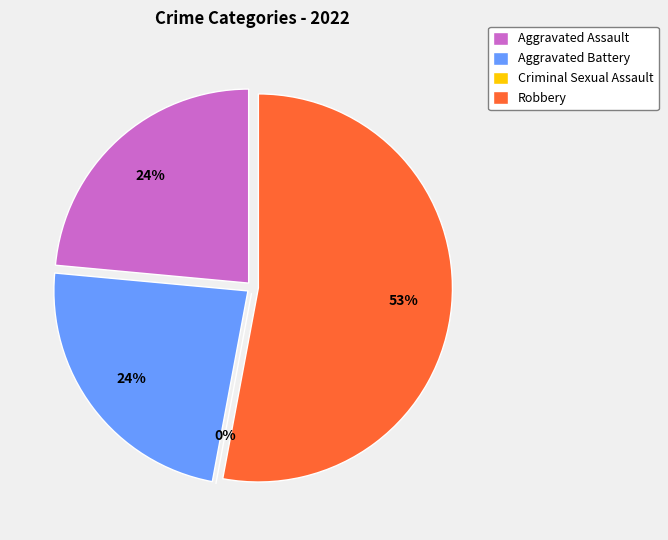

To the nearest percent, what portion does Robbery represent?

53%